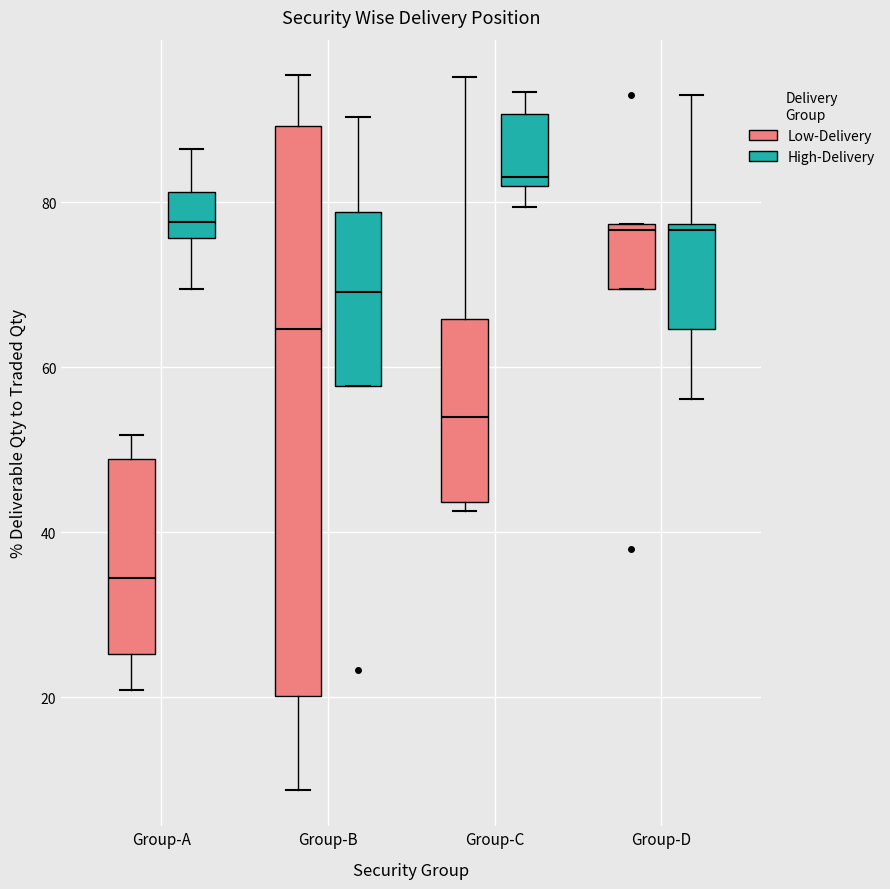

Reading left to right, read every box against the y-axis: the position of its median line, the range the box covers, and the ends of its whiskers. The values are not printed on the chart, so give them approximately, as read against the axis.

Group-A (Low-Delivery): median 34, box 26 to 48, whiskers 20 to 52
Group-A (High-Delivery): median 78, box 76 to 82, whiskers 70 to 86
Group-B (Low-Delivery): median 64, box 20 to 90, whiskers 8 to 96
Group-B (High-Delivery): median 70, box 58 to 78, whiskers 58 to 90
Group-C (Low-Delivery): median 54, box 44 to 66, whiskers 42 to 96
Group-C (High-Delivery): median 84, box 82 to 90, whiskers 80 to 94
Group-D (Low-Delivery): median 76, box 70 to 78, whiskers 70 to 78
Group-D (High-Delivery): median 76, box 64 to 78, whiskers 56 to 92